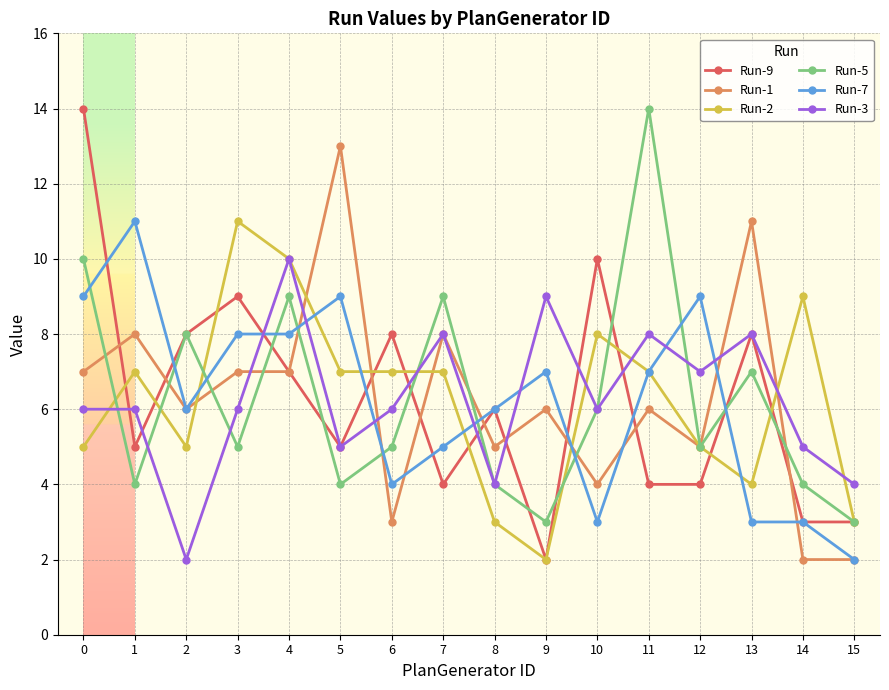

True or false: Run-5 has more than 2 interior local peaks.

True